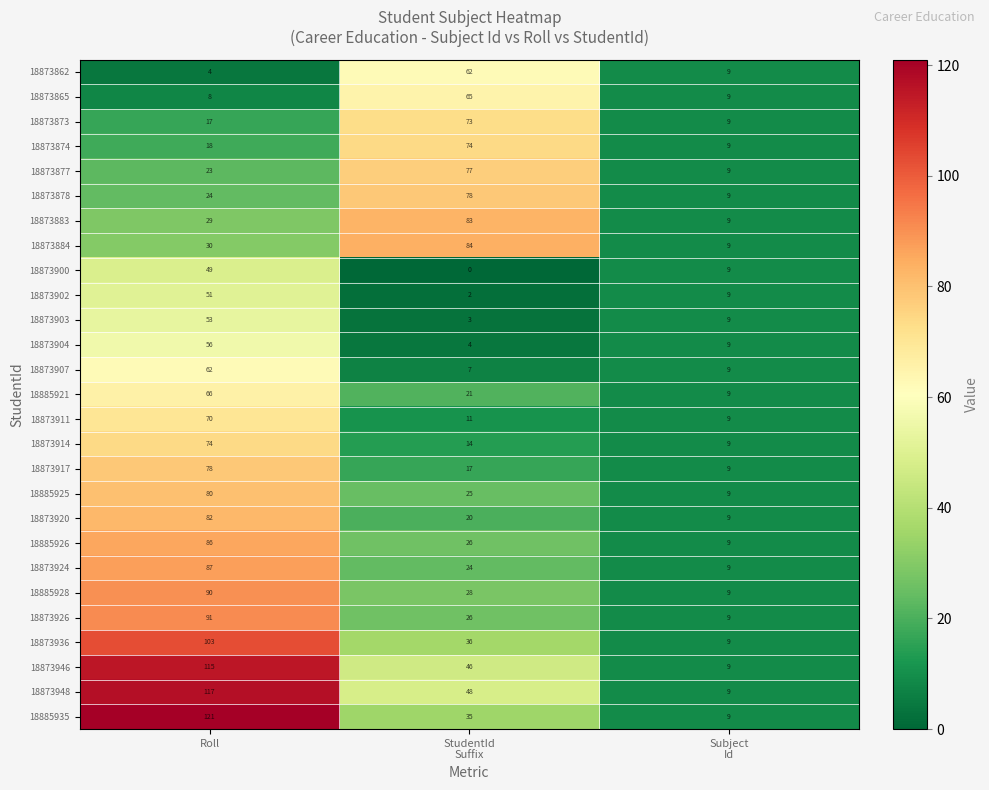

Which series changed the most between Roll and StudentId
Suffix?

18885935